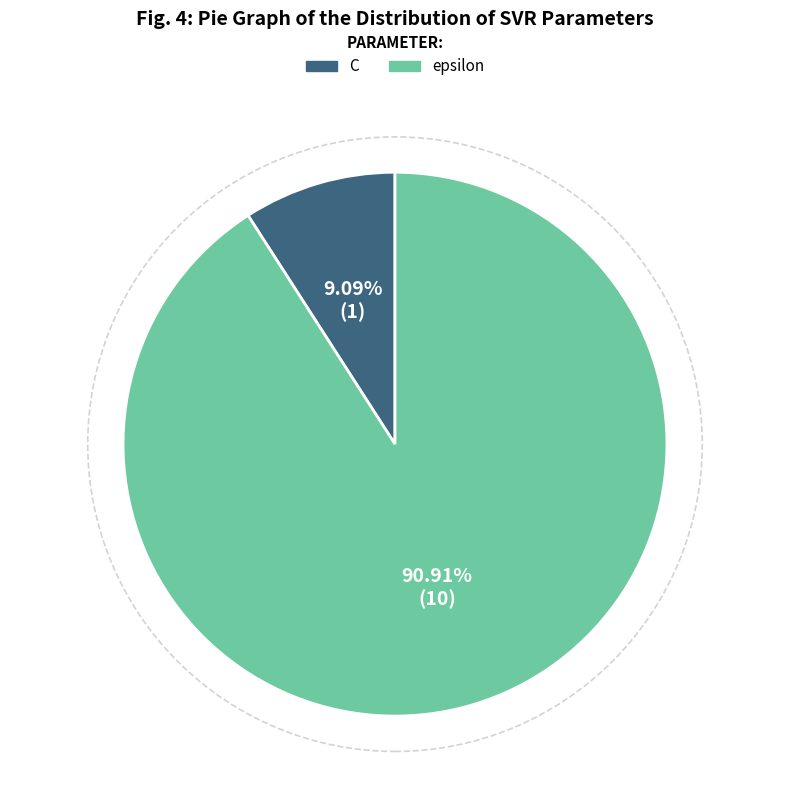

The epsilon slice represents 84% of the pie. True or false?

False